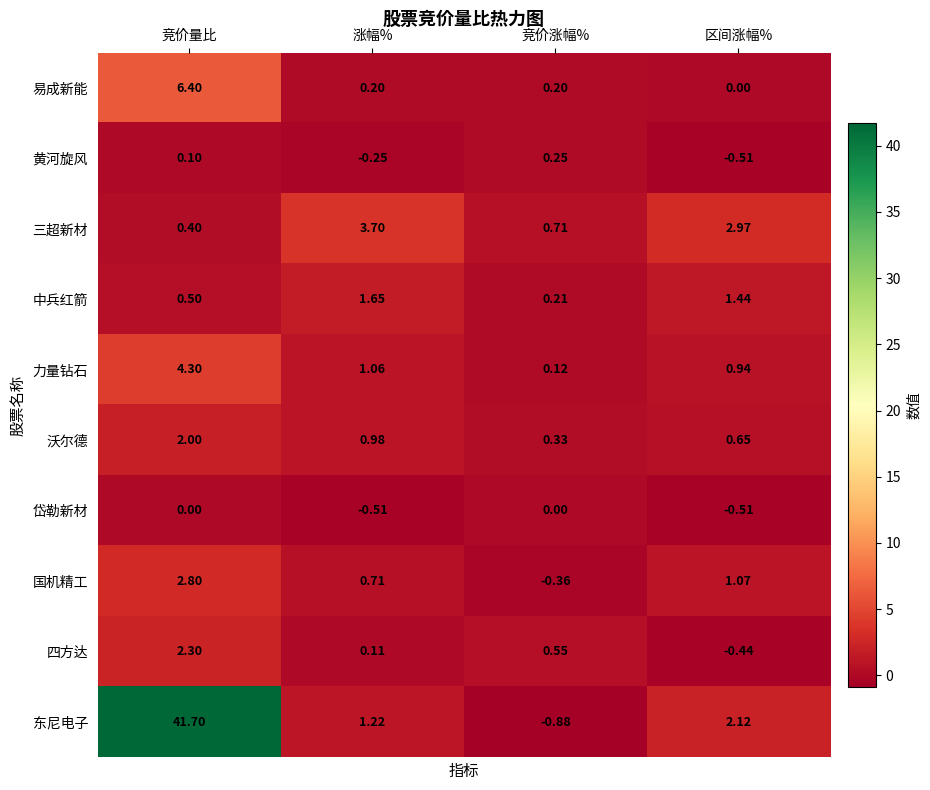

Which series changed the most between 竞价涨幅% and 区间涨幅%?

东尼电子